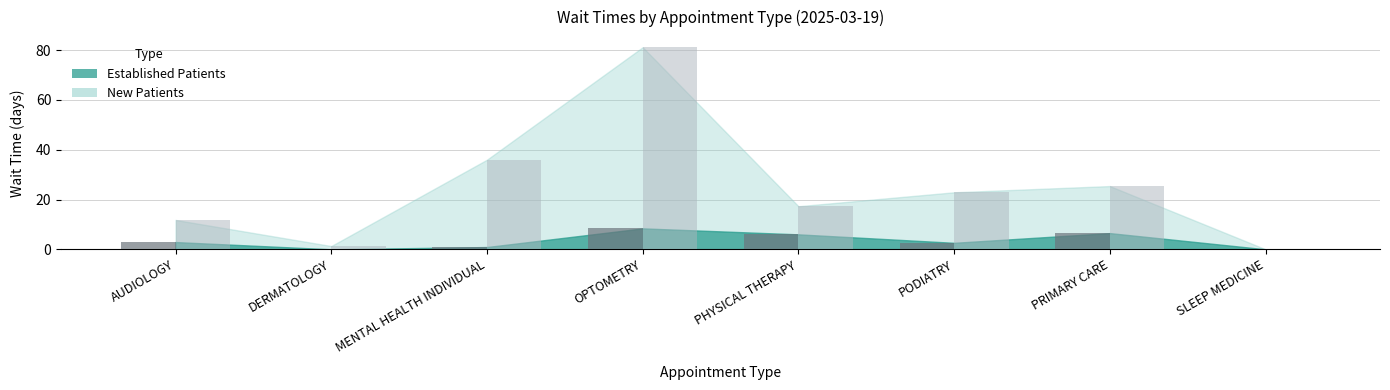

What is the greatest value displayed?

81.2